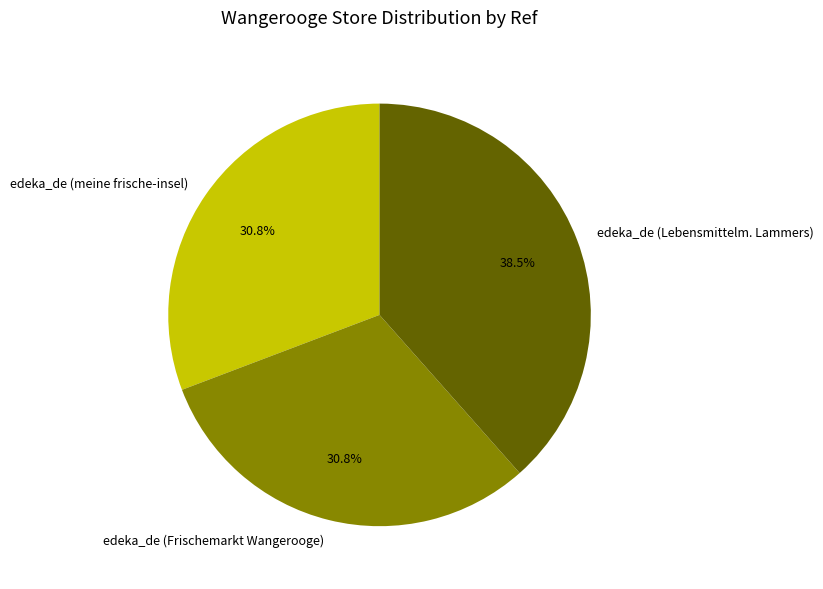

Count the number of slices in the pie.

3